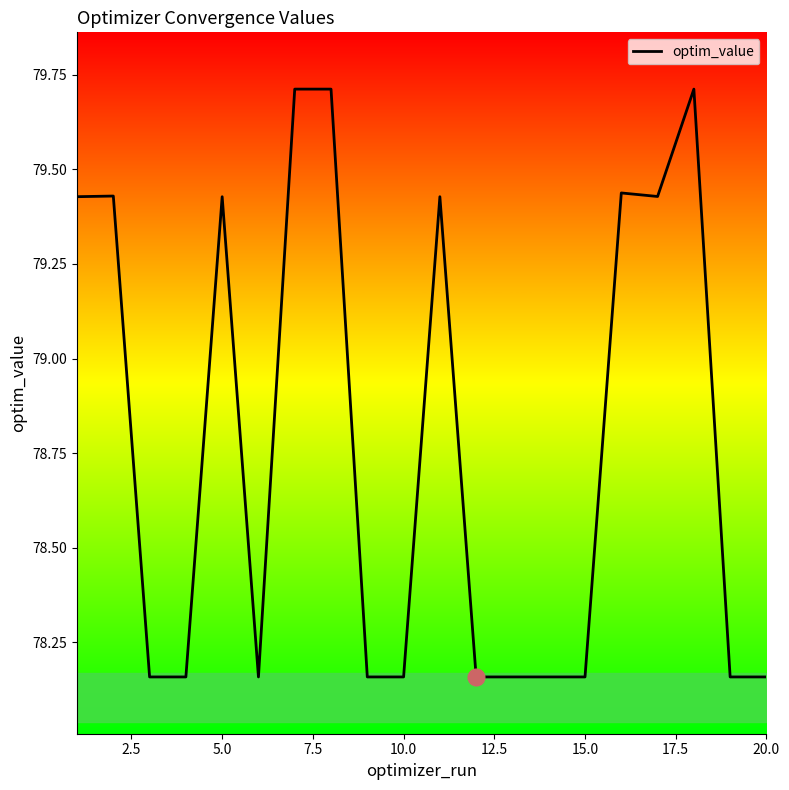

Count the number of categories in the chart.

20